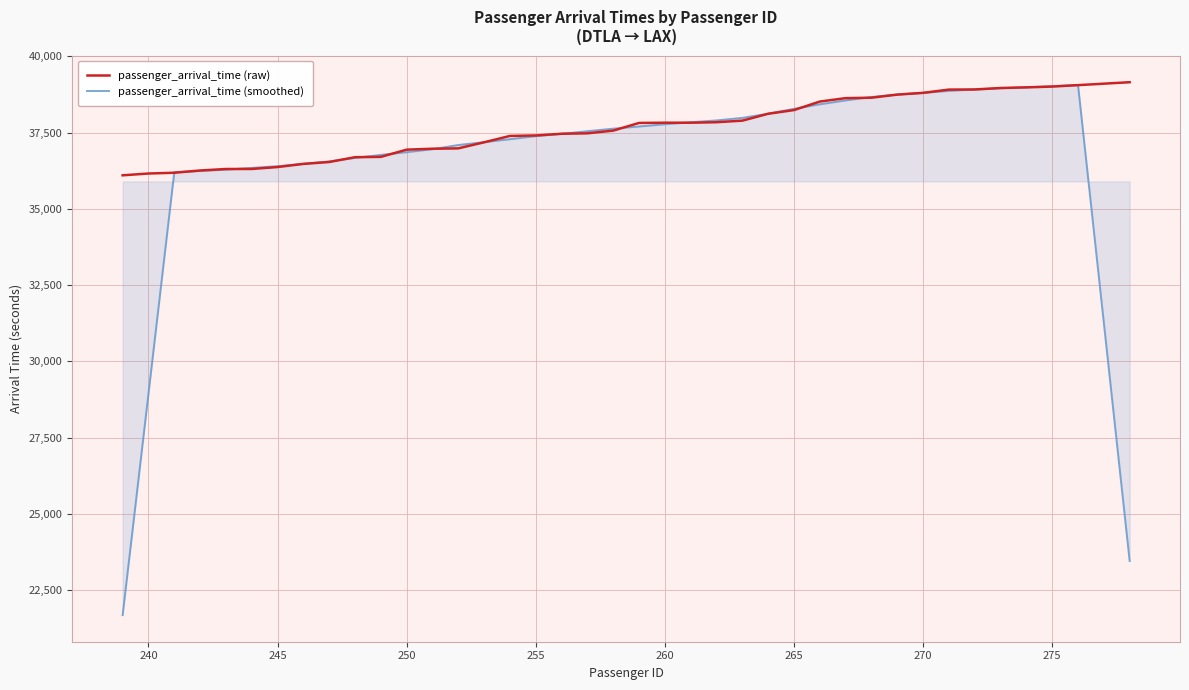

List the series in order of their overall mean, highest first.

passenger_arrival_time (raw), passenger_arrival_time (smoothed)